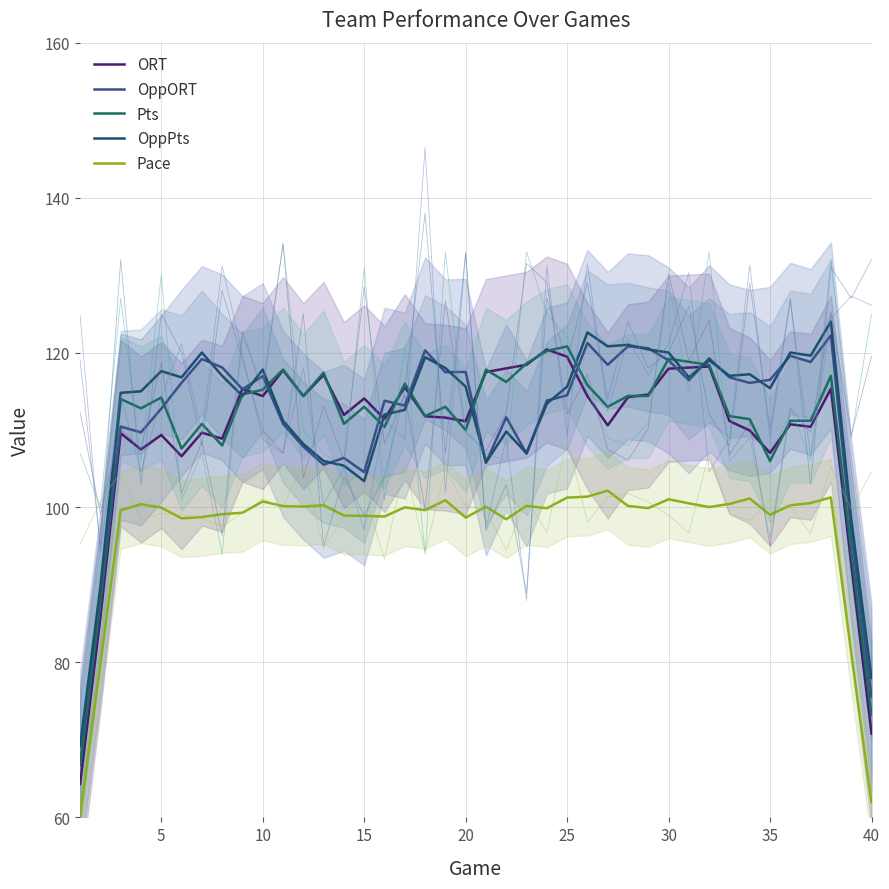

True or false: Pace and OppORT cross at least once.

False